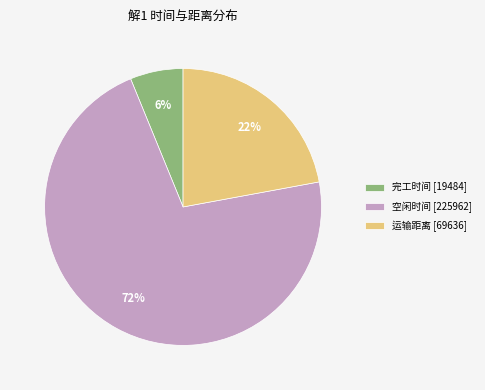

Count the number of slices in the pie.

3